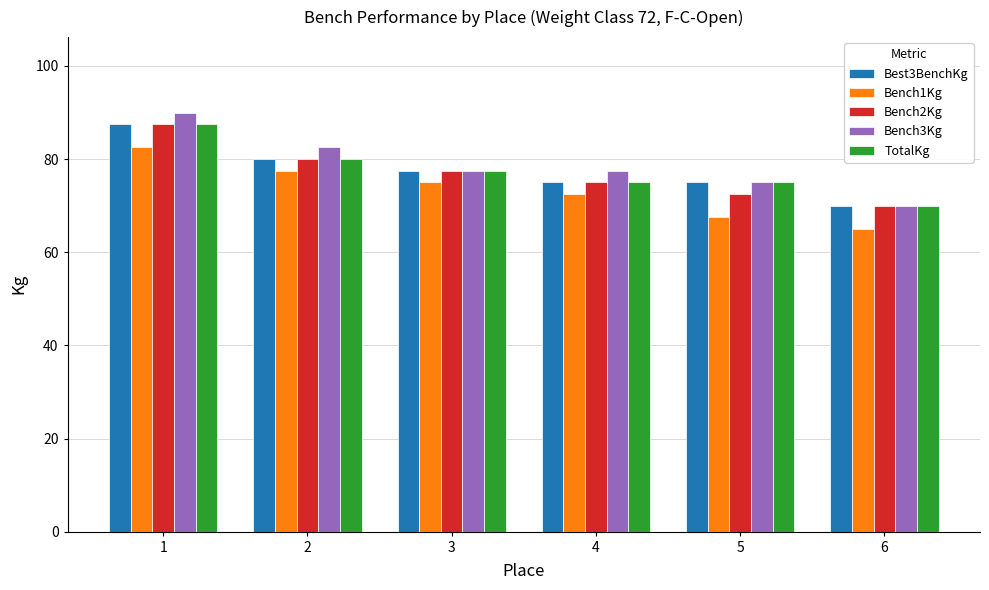

Is it true that Best3BenchKg equals 28.7 at 3?

False